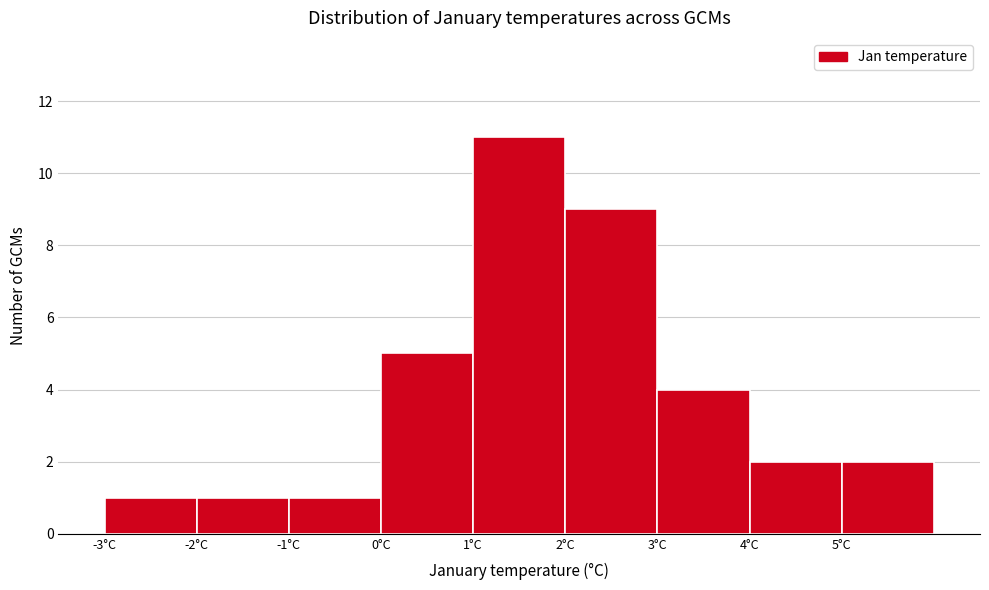

Which range on the x-axis has the tallest bar?

1 to 2